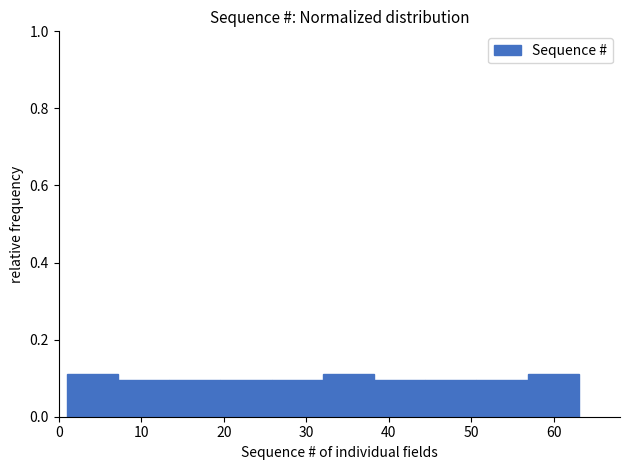

What is the height of the bar covering 25.8 to 32.0 on the x-axis? Neither the bar edges nor the heights are printed on the chart, so give them approximately, as read against the axes.

0.10